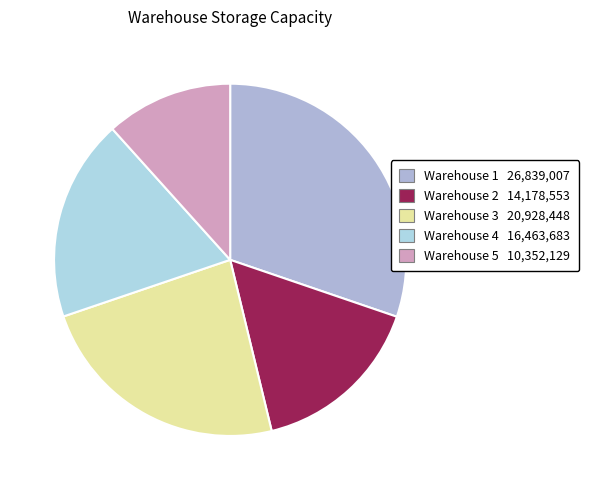

What is the smallest slice in the pie chart?

Warehouse 5